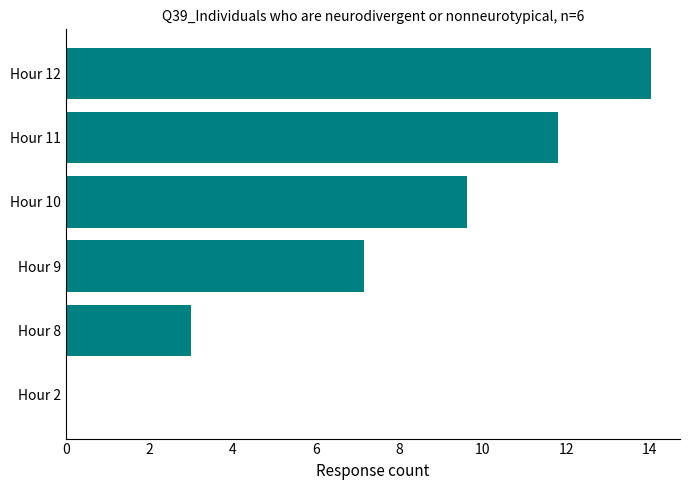

Reading bottom to top, extract all data points from this chart.

Hour 2=0.0	Hour 8=3.0	Hour 9=7.2	Hour 10=9.6	Hour 11=11.8	Hour 12=14.0